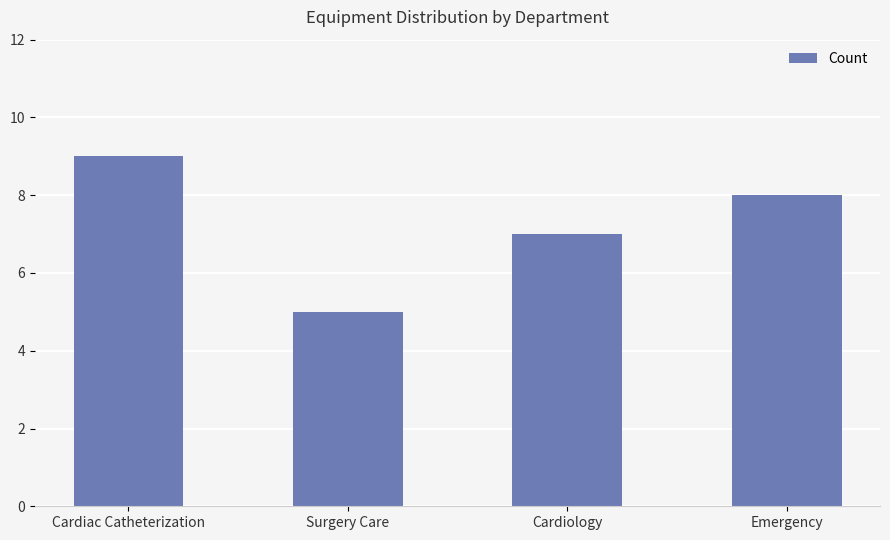

What is the average value?

7